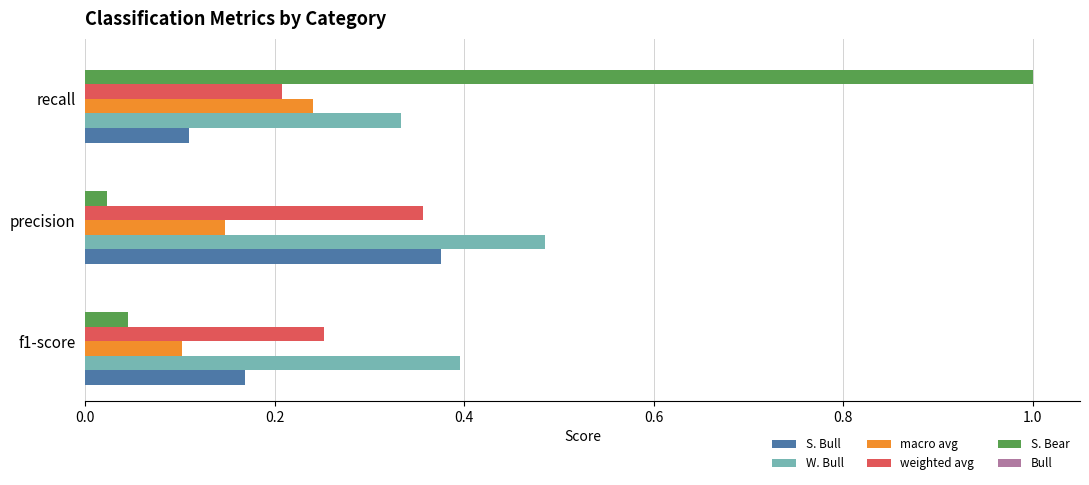

Which series has the largest total across all categories?

W. Bull